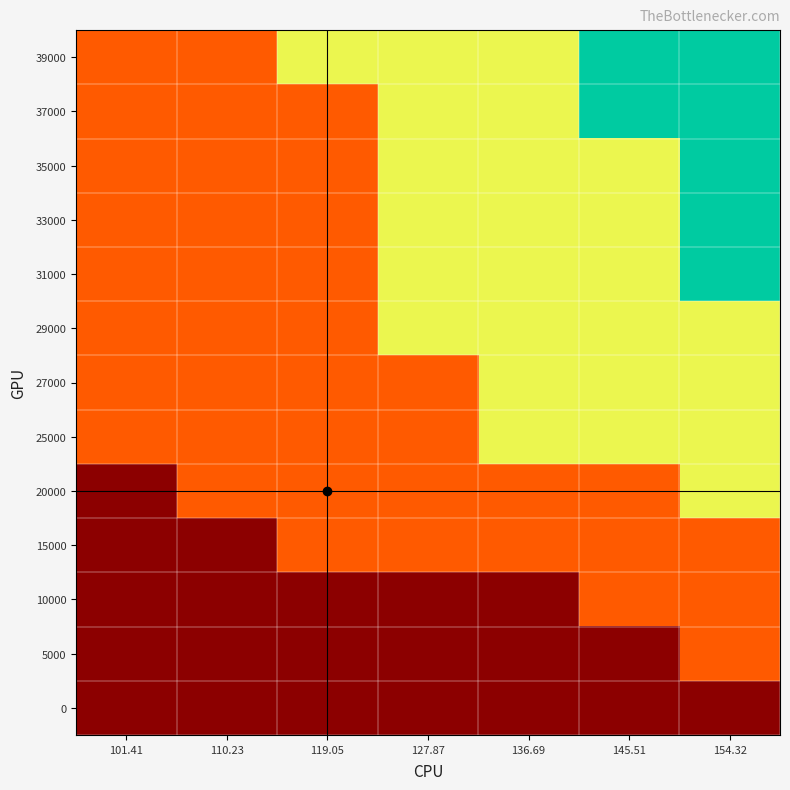

What is the total value across all series at 110.23?

2.0